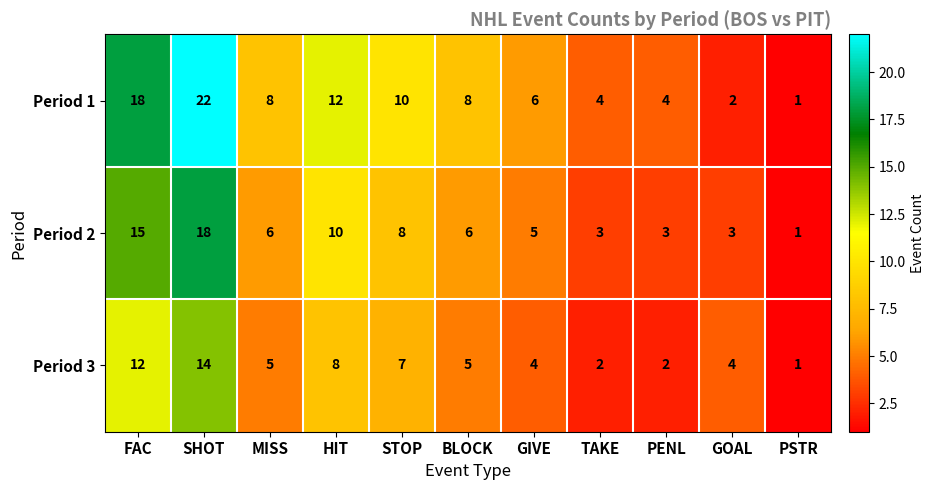

What is the total value across all series at PENL?

9